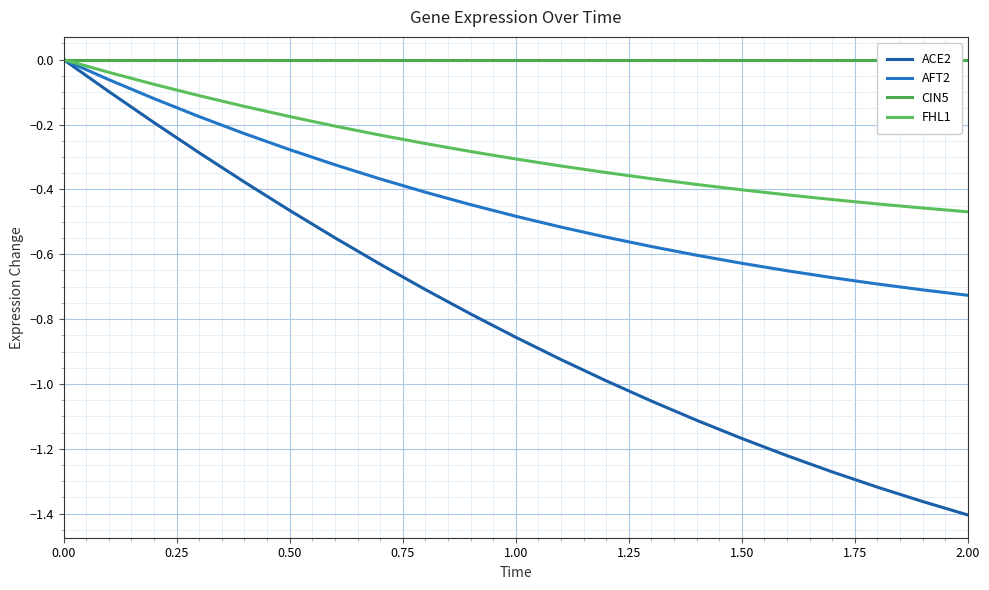

True or false: AFT2 and ACE2 intersect in this chart.

False